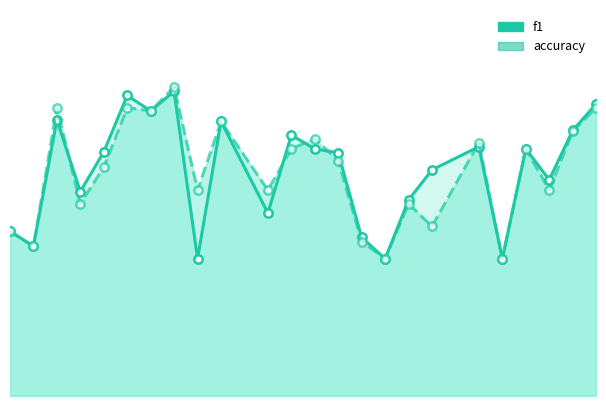

How many data points does each series have?

24